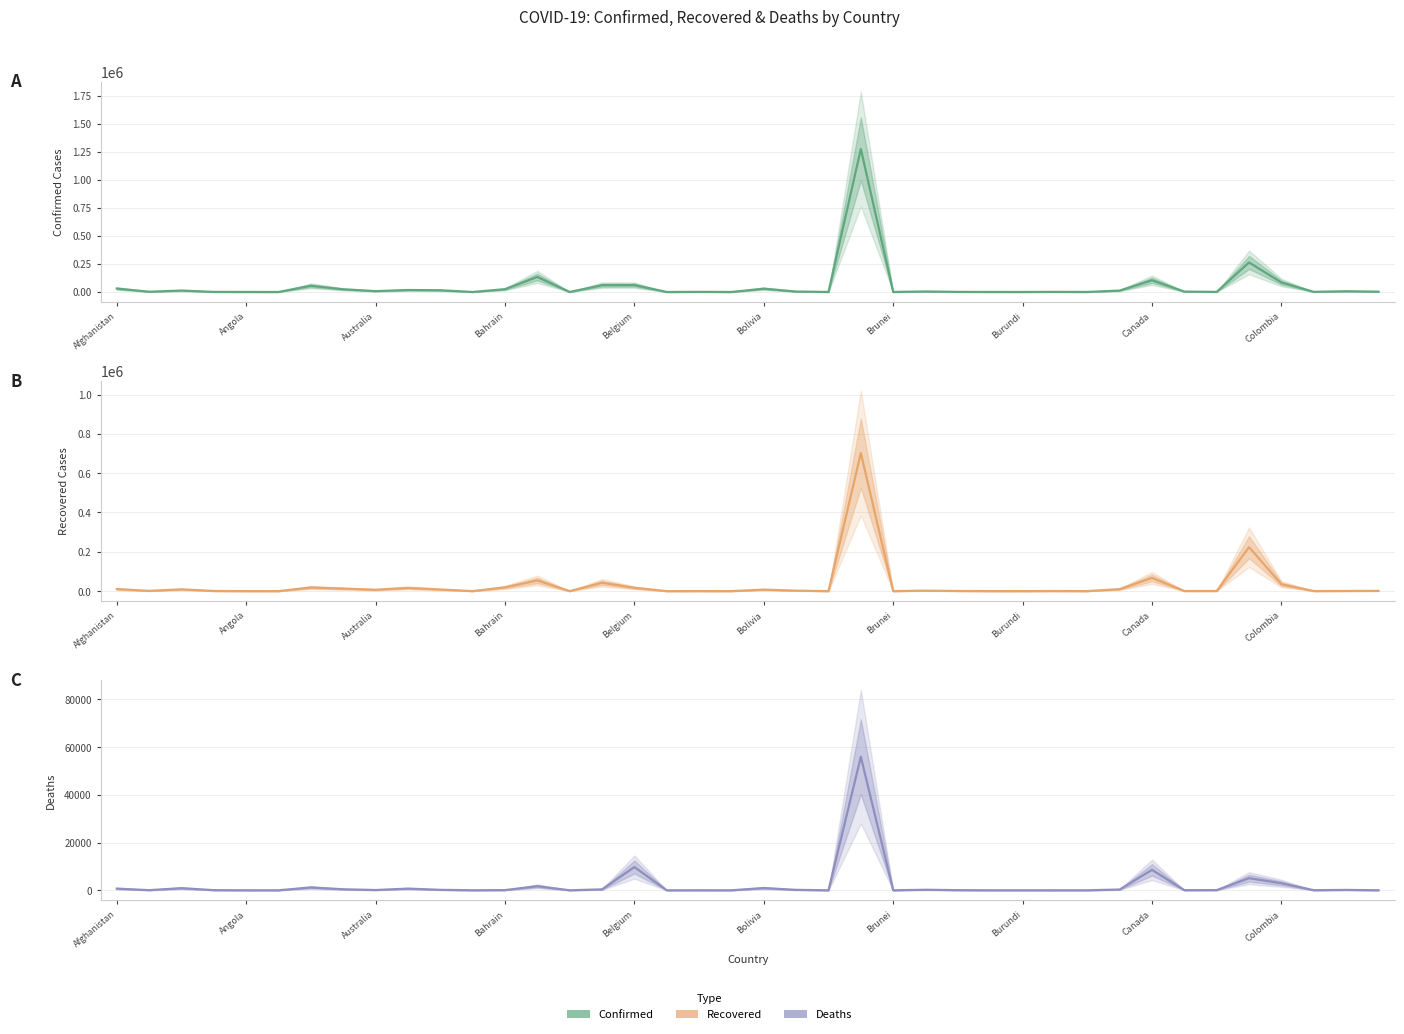

How many interior local valleys does the Confirmed series have?

13